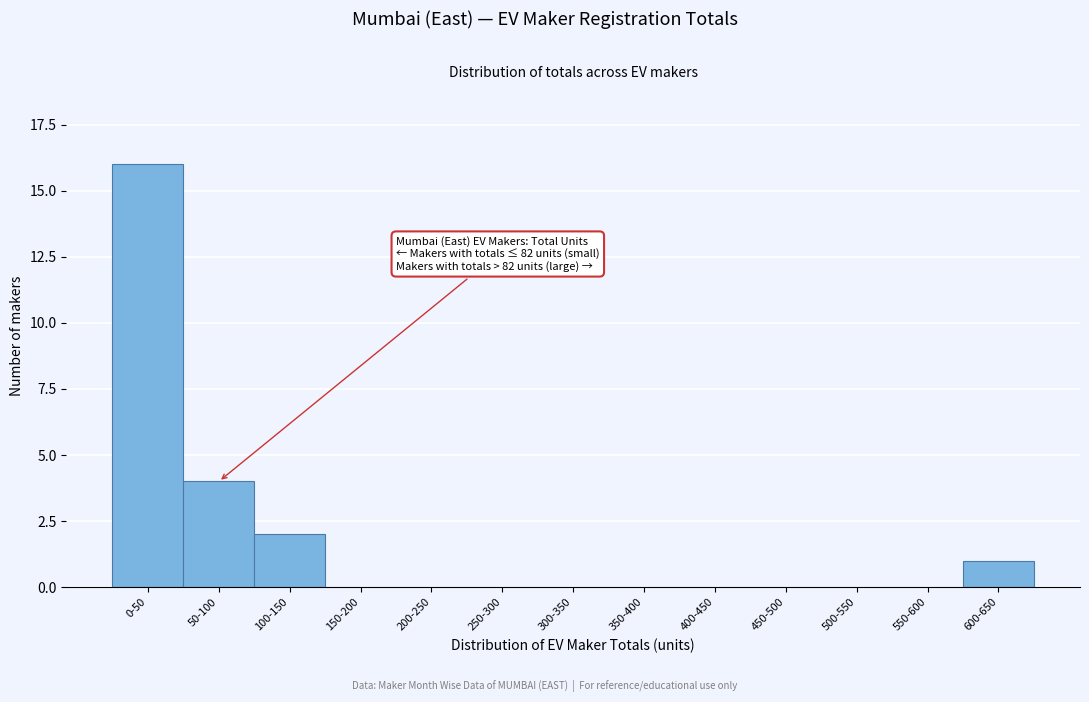

Reading right to left, extract all data points from this chart.

600-650=1	550-600=0	500-550=0	450-500=0	400-450=0	350-400=0	300-350=0	250-300=0	200-250=0	150-200=0	100-150=2	50-100=4	0-50=16